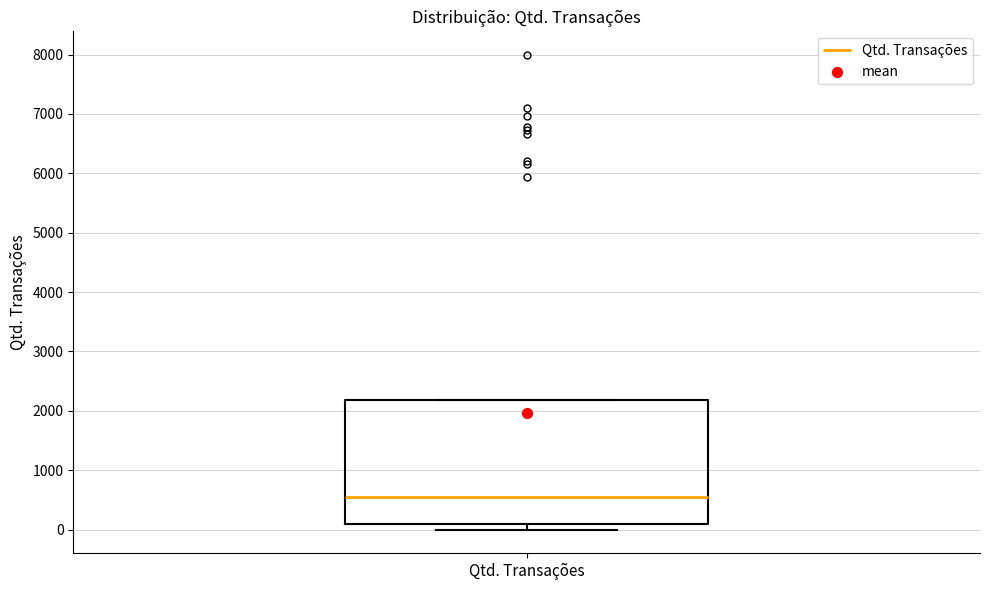

Where is the lower edge of the box for Qtd. Transações on the y-axis? The values are not printed on the chart, so give them approximately, as read against the axis.

100